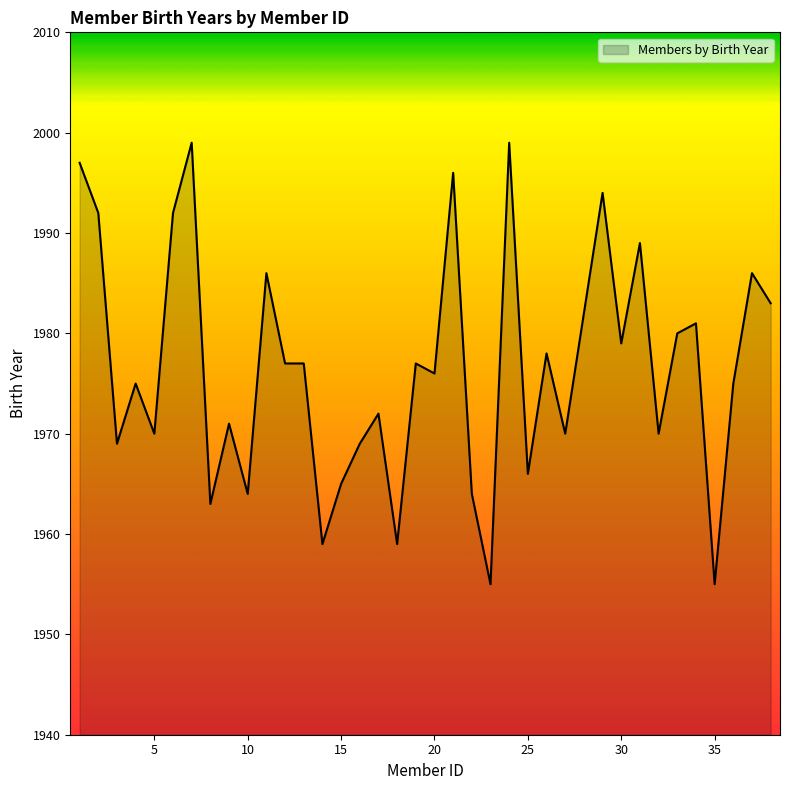

What is the difference between the maximum and minimum values?

44